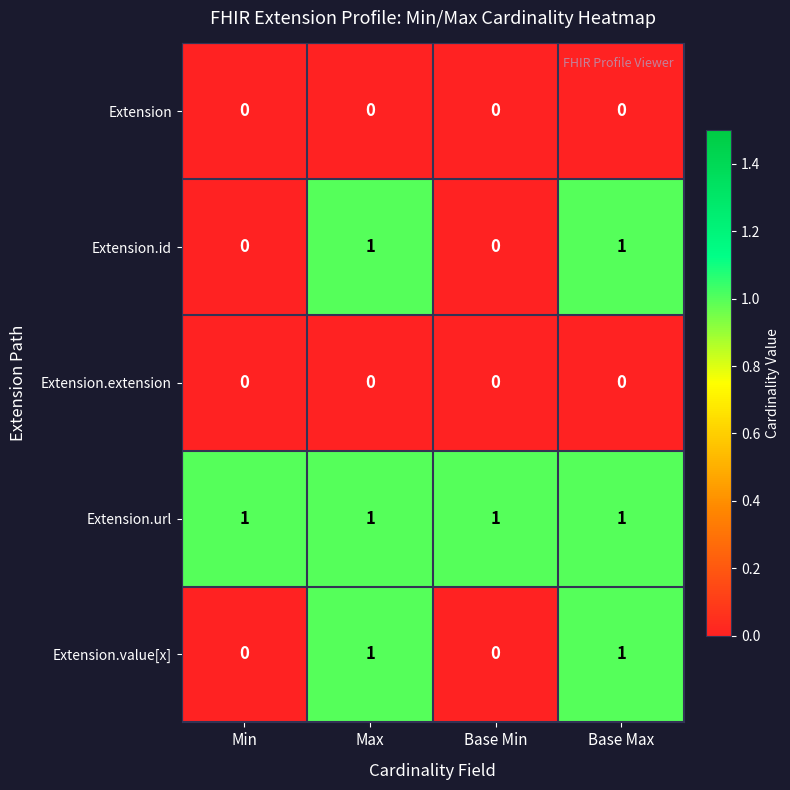

Count the Extension.value[x] values in the range 0 to 1.

4